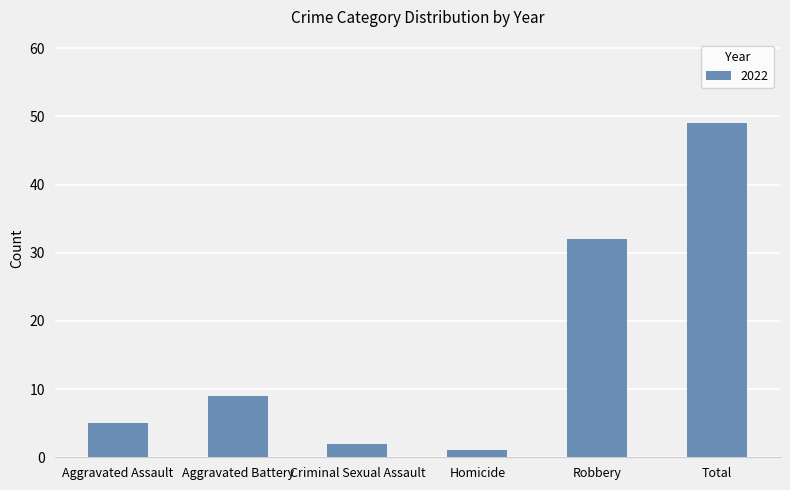

What is the average value?

16